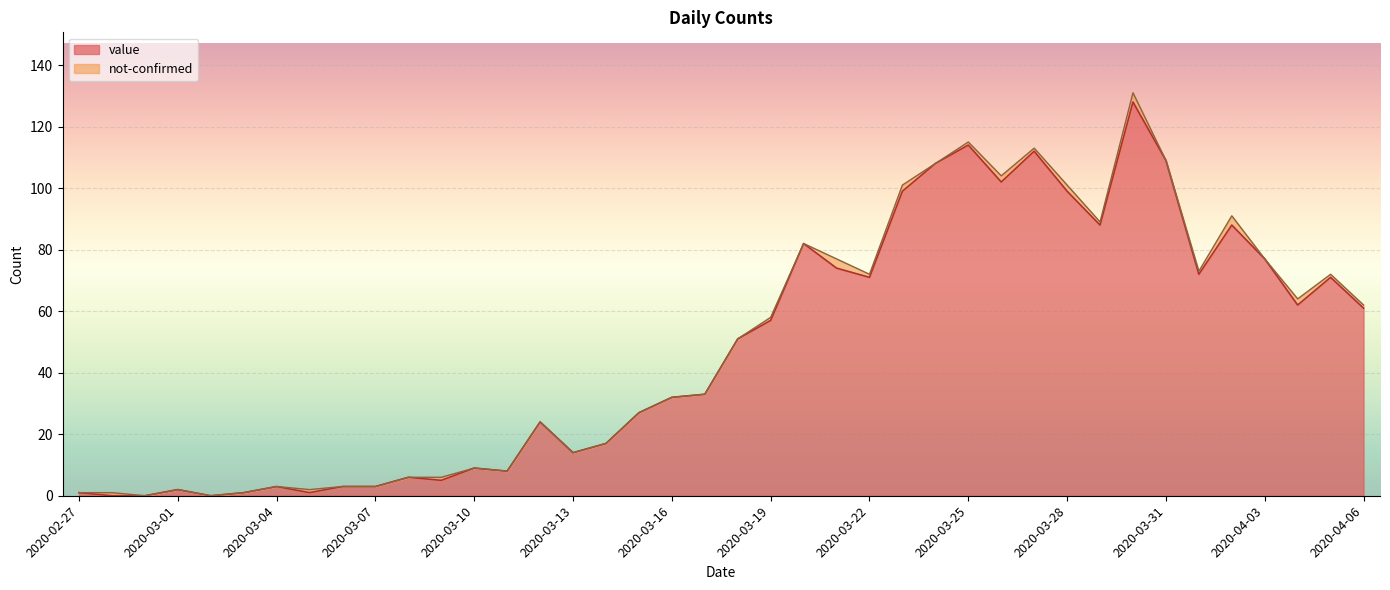

What is the sum of all values?

1914